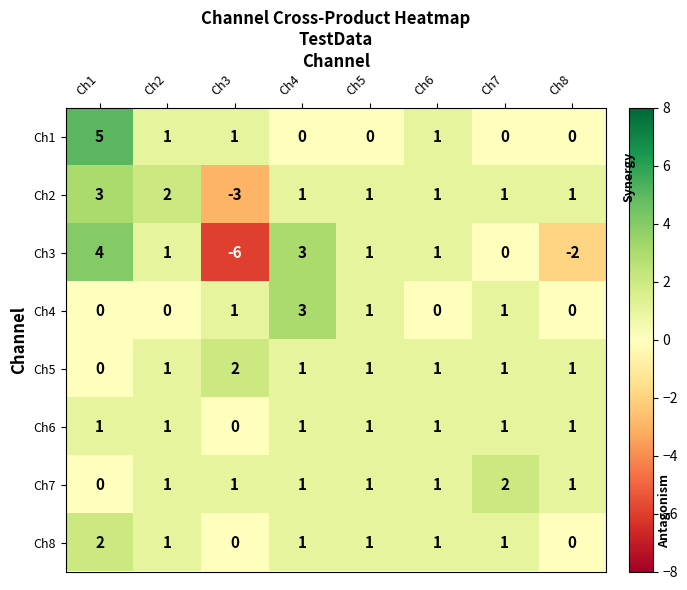

At how many categories does at least one series exceed 0?

8